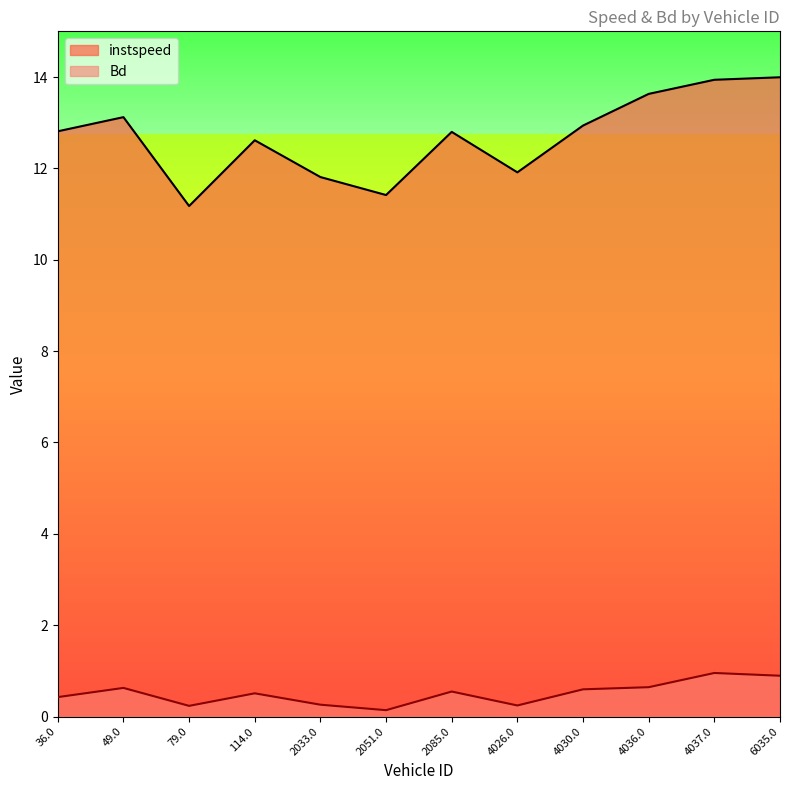

At which category is the sum across all series the highest?

4037.0